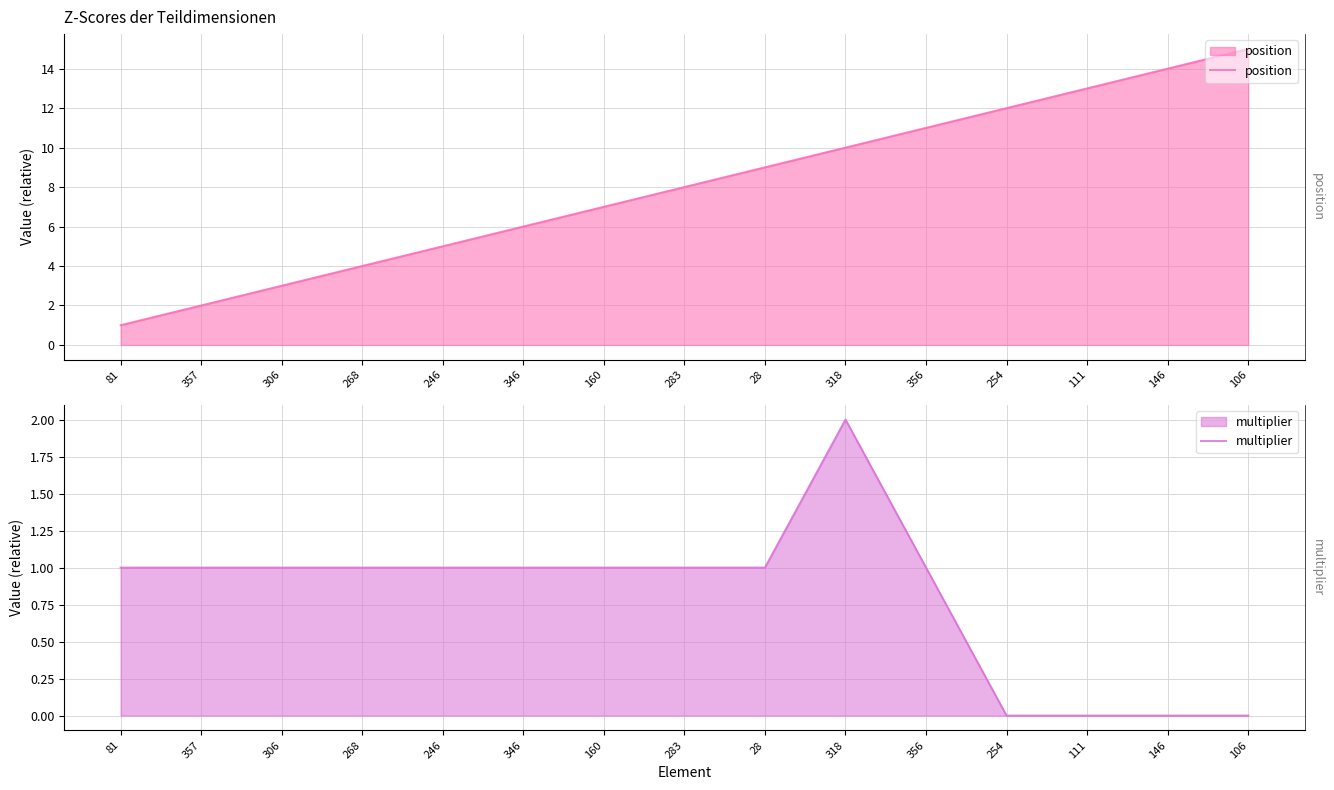

Which series changed the most between 246 and 283?

position